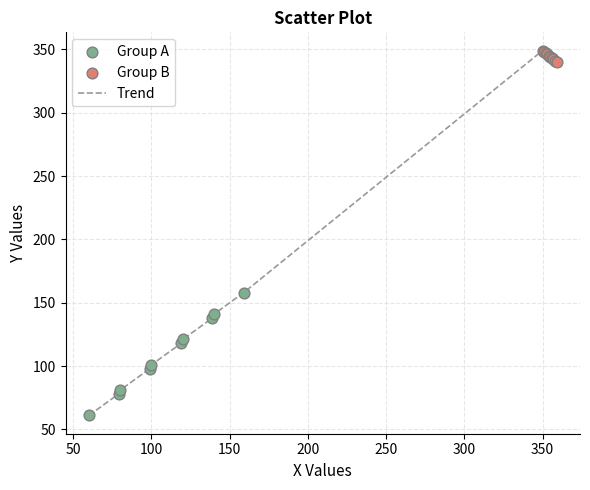

What is the difference between the maximum and minimum values?

288.0